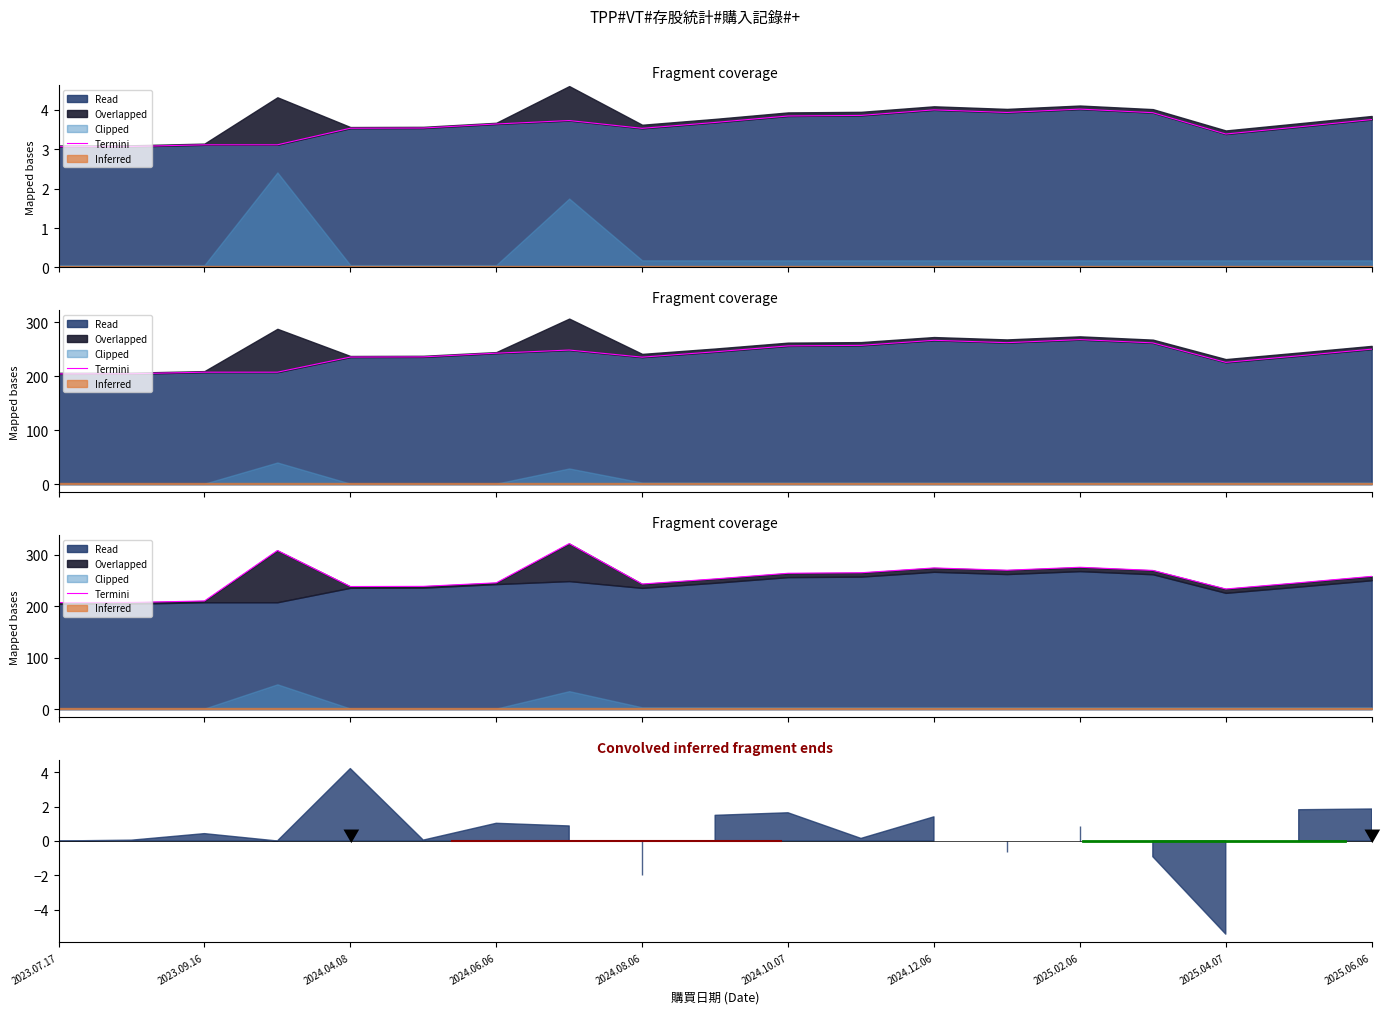

Reading left to right, list all the values displayed in this chart.

207.0	207.3	210.1	308.1	238.2	238.5	245.4	321.6	243.1	253.0	263.9	264.9	274.3	269.9	275.6	269.5	233.4	245.5	257.9